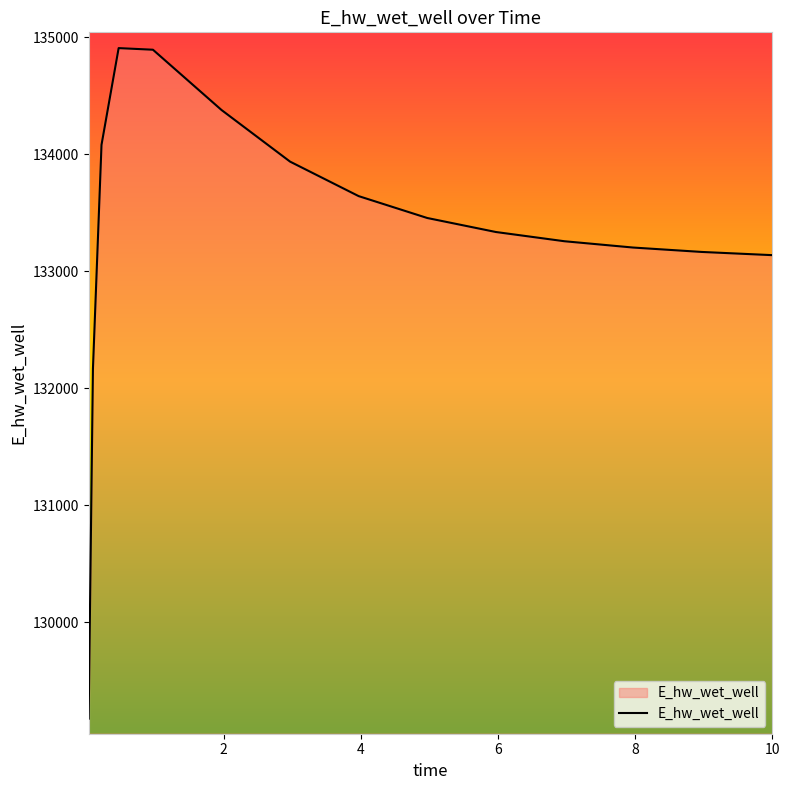

What is the difference between the maximum and minimum values?

5734.2